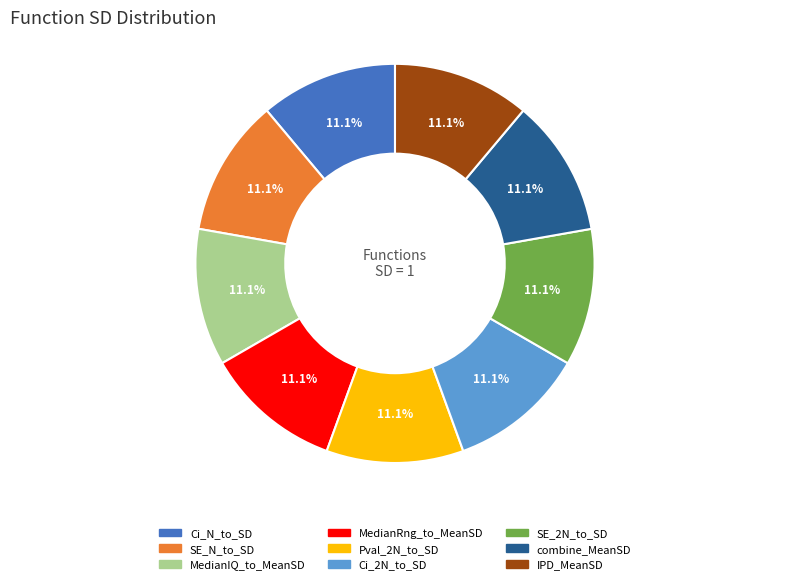

How many segments does this pie chart have?

9